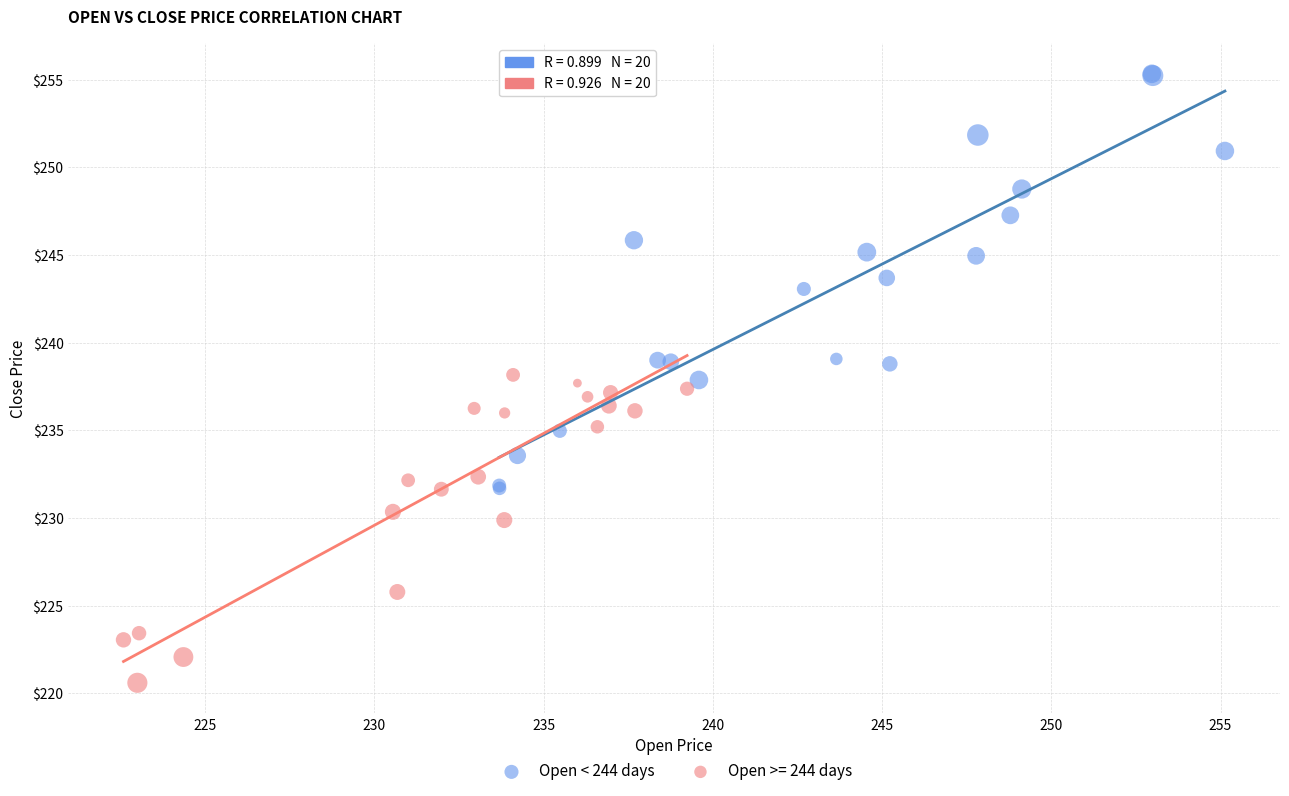

Which series contains the highest Y value?

Open < 244 days